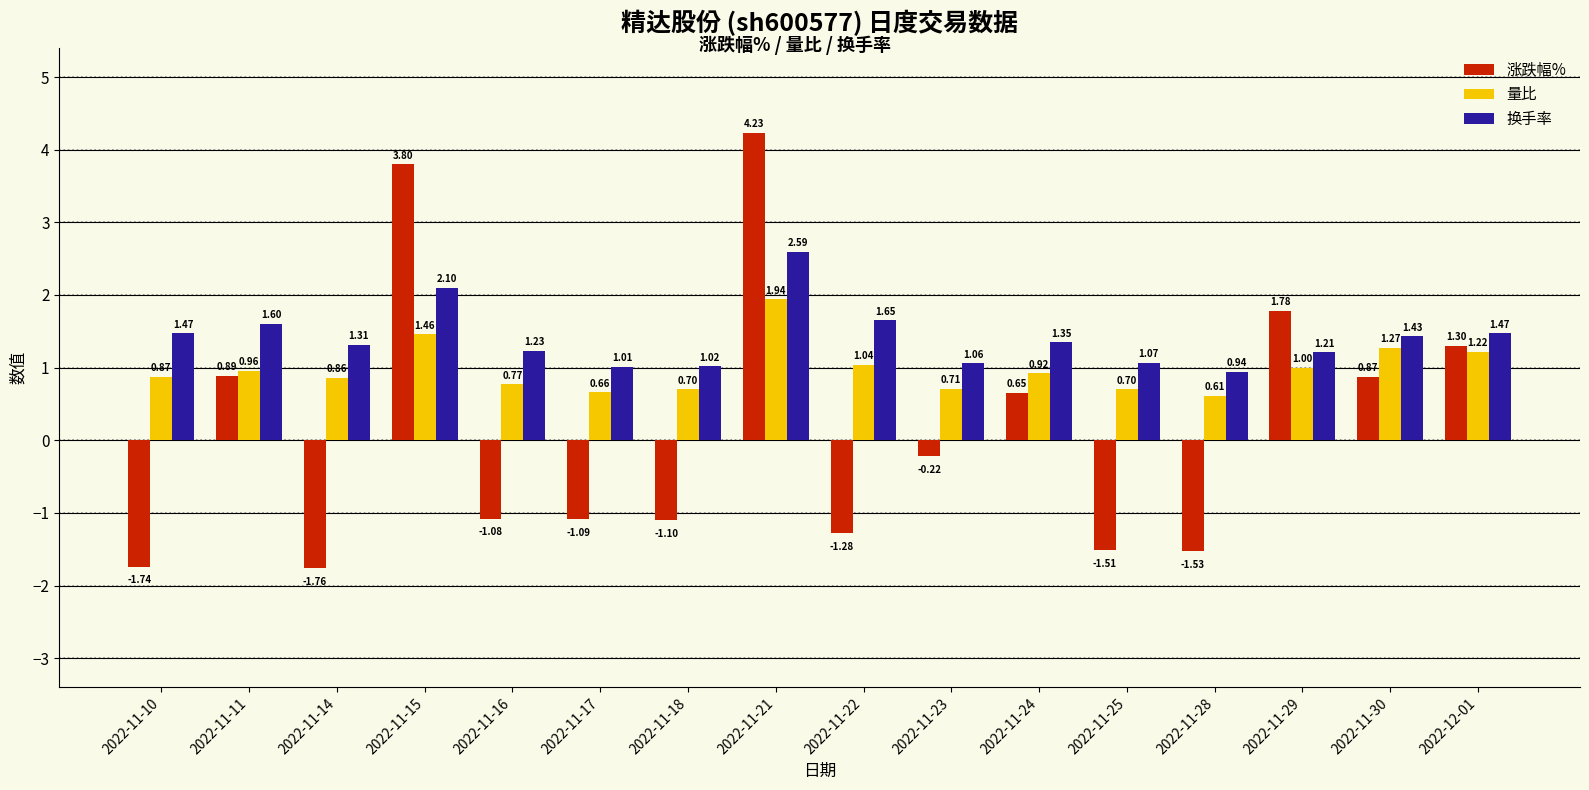

Is the value of 换手率 at 2022-12-01 greater than the value of 量比 at 2022-11-10?

Yes